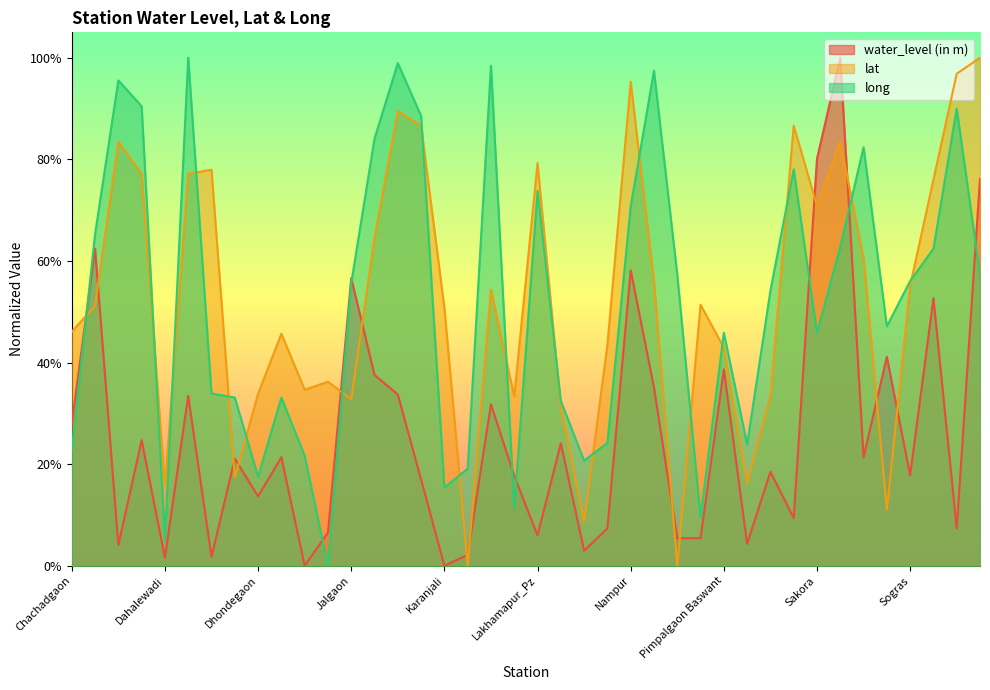

Between Mukhane and Nandur Shirgate, which is larger?

Nandur Shirgate